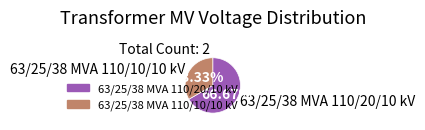

Count the number of slices in the pie.

2